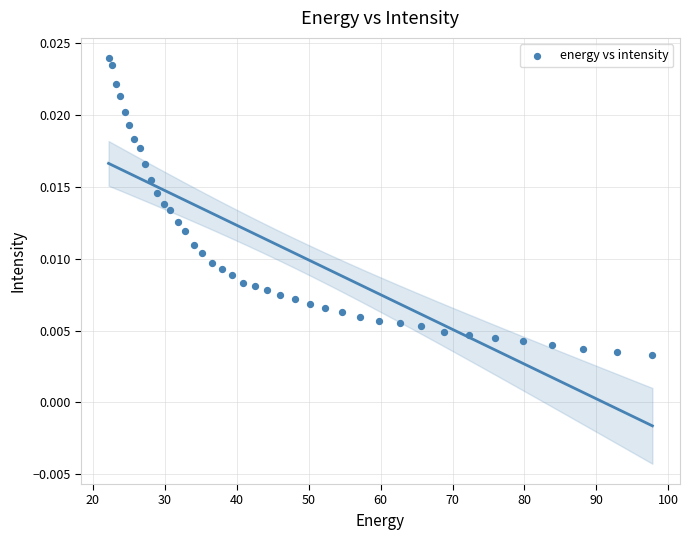

What is the range of X values (max minus min)?

75.6